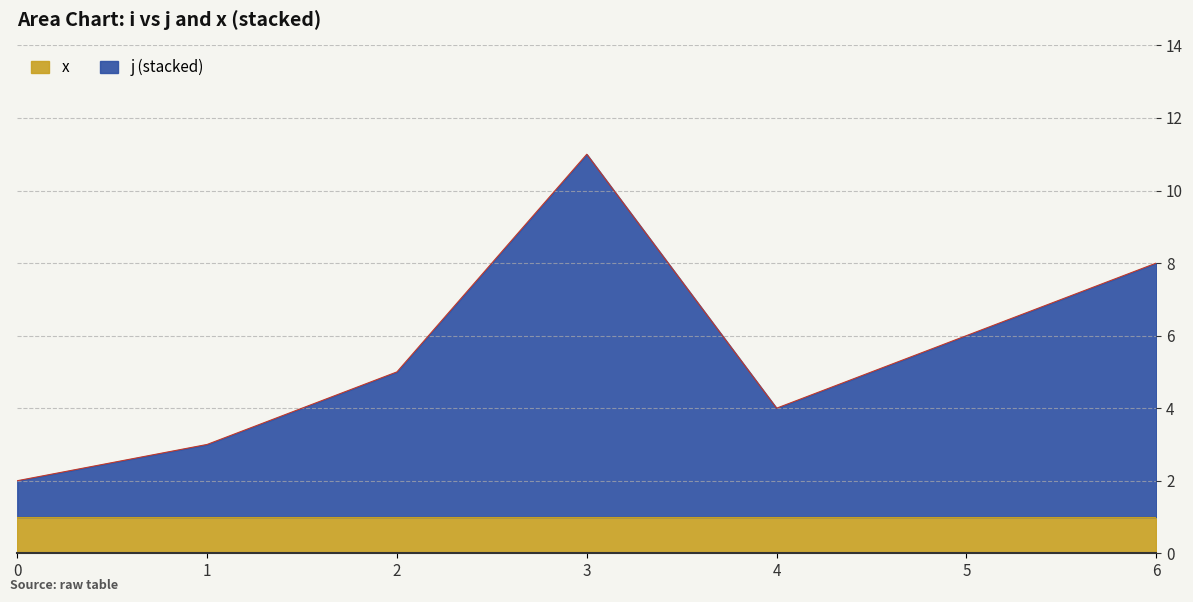

Where is the first local minimum?

4